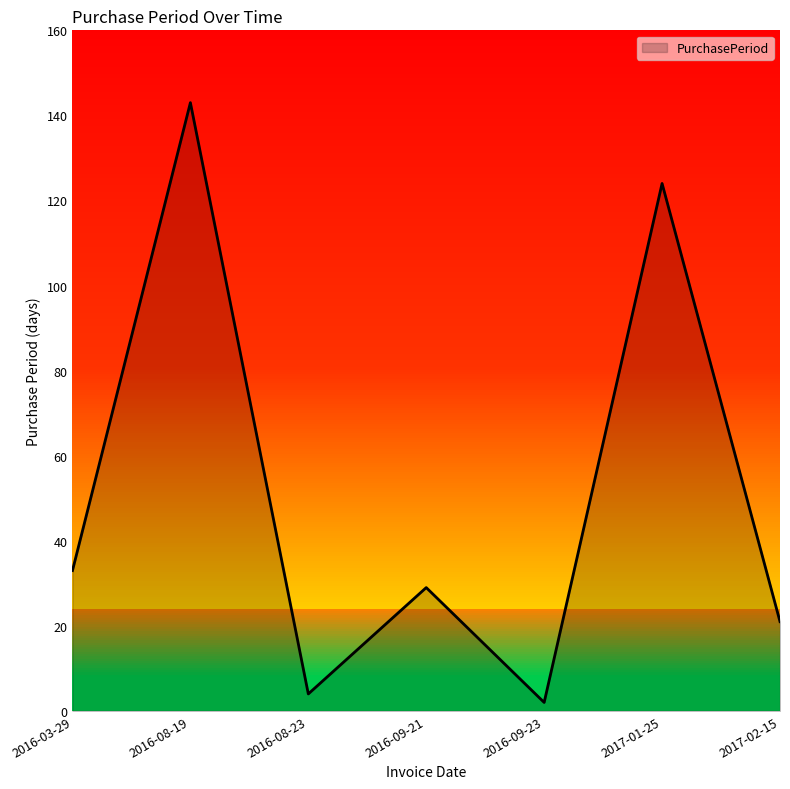

At which category does the data reach its first local valley?

2016-08-23